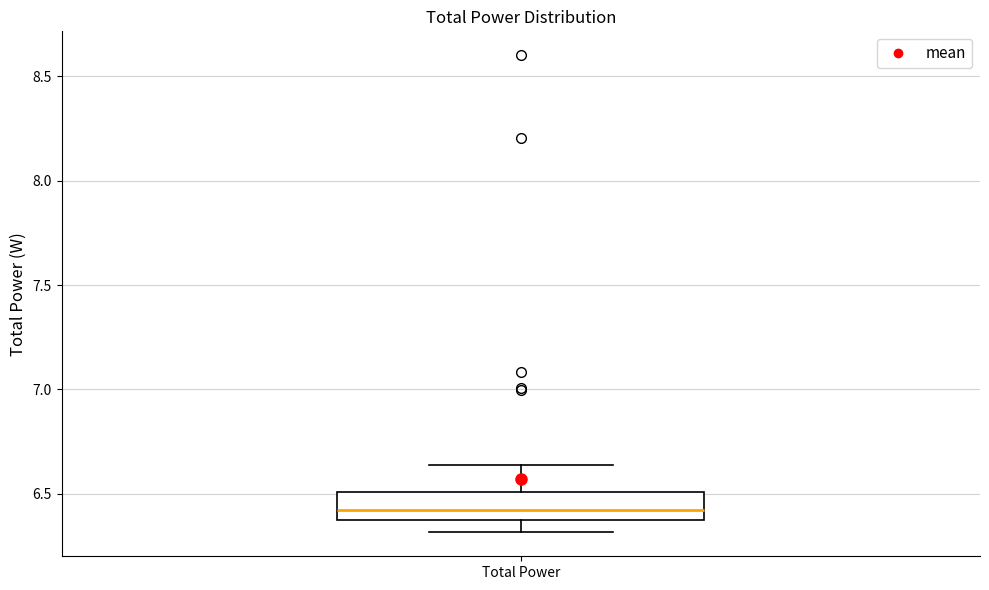

Transcribe this box plot: give where the median line is, the range the box spans, and where the two whiskers end, as read against the y-axis. The values are not printed on the chart, so give them approximately, as read against the axis.

median 6.40 (just above the box's lower edge), box 6.40 to 6.50, whiskers 6.30 to 6.65